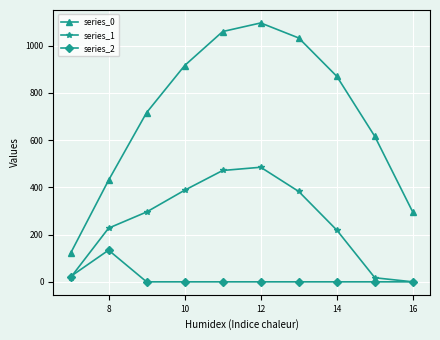

True or false: series_1 and series_0 cross at least once.

False